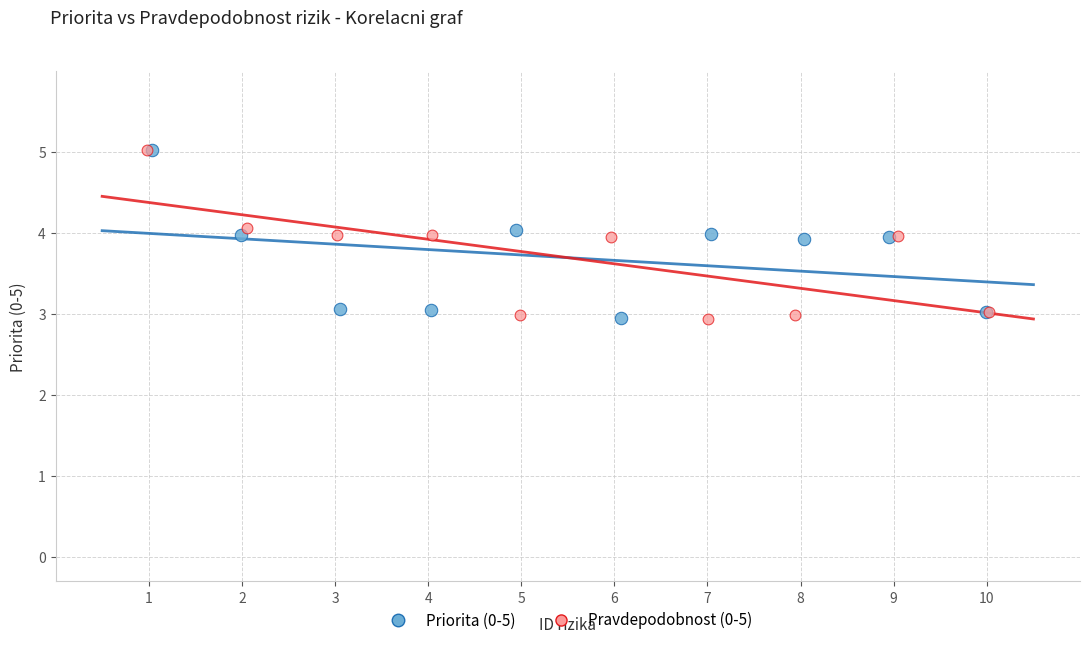

What are all the series names shown in the legend?

Priorita (0-5), Pravdepodobnost (0-5)